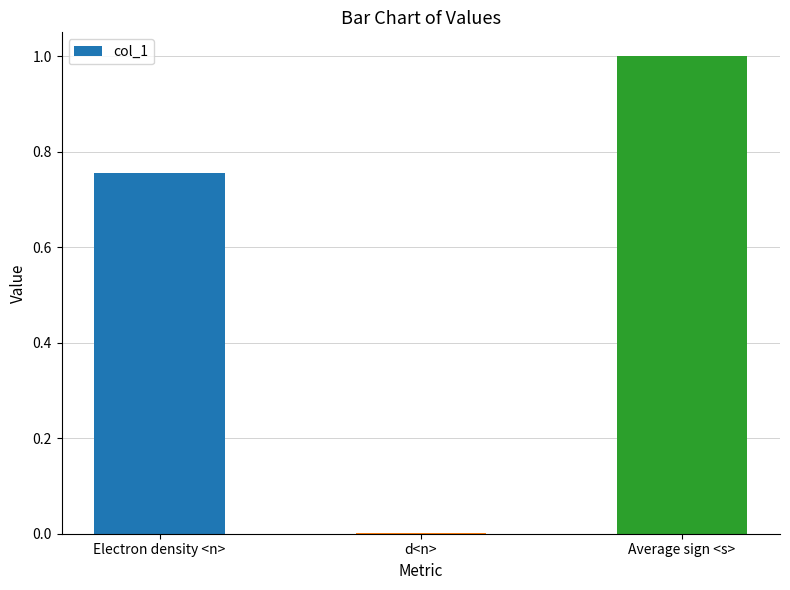

How many series are shown in this chart?

1